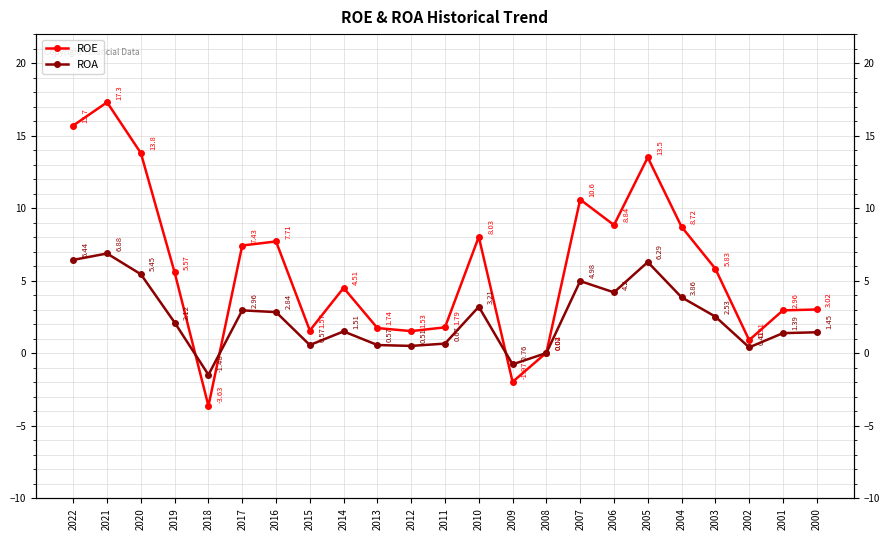

Rank the series by their average value, from highest to lowest.

ROE, ROA